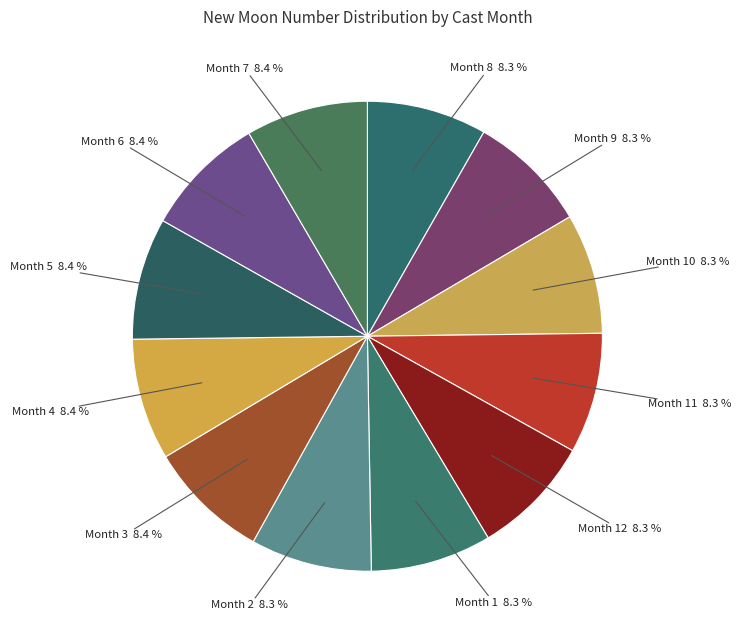

Count the number of slices in the pie.

12